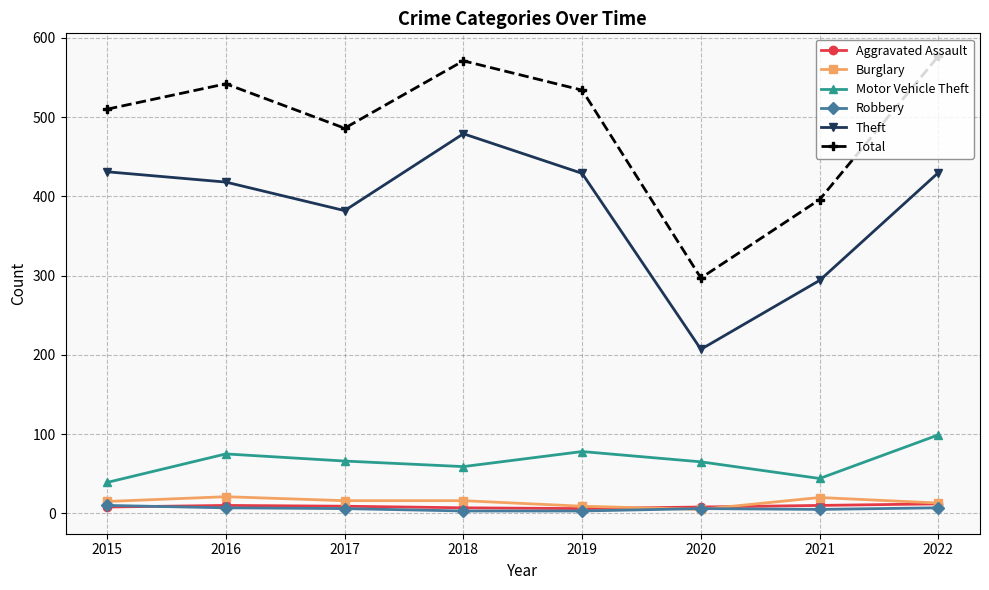

Where does the Theft series first go above 429?

2015